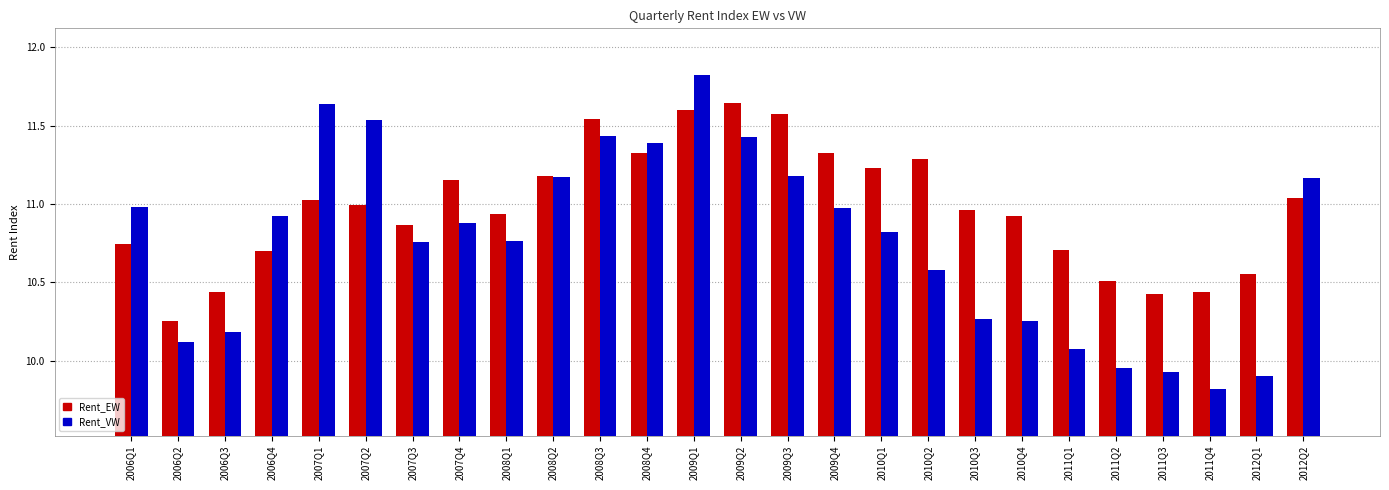

The Rent_EW series shows 7.4 at 2010Q4. True or false?

False